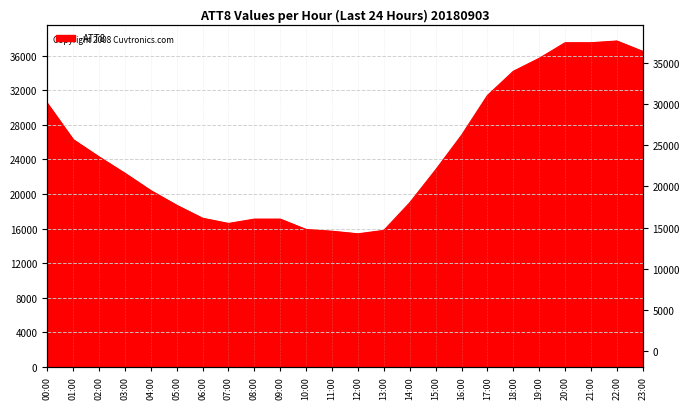

What value does the data have at 13:00?

15800